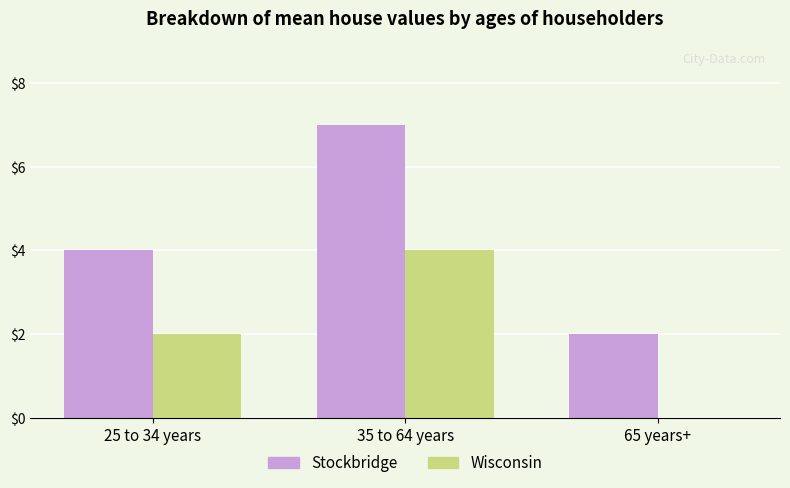

Which category has the highest value across all series?

35 to 64 years